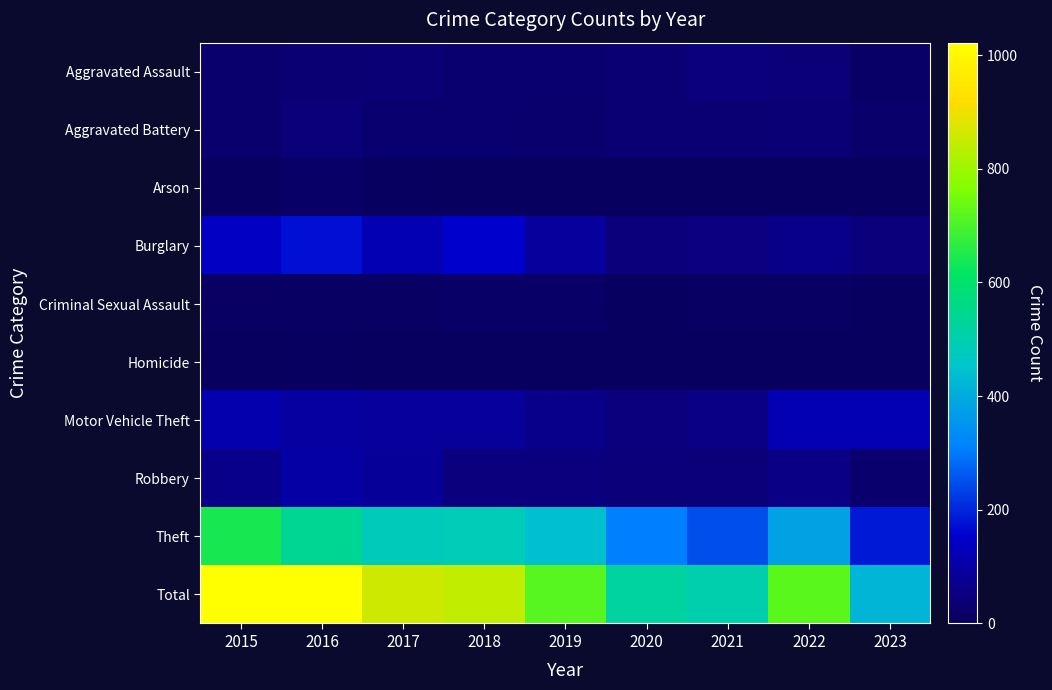

Reading left to right, list all the values displayed in this chart.

Aggravated Assault: 2015=25	2016=34	2017=38	2018=30	2019=28	2020=33	2021=48	2022=41	2023=14
Aggravated Battery: 2015=25	2016=43	2017=29	2018=28	2019=24	2020=33	2021=34	2022=37	2023=20
Arson: 2015=4	2016=15	2017=6	2018=2	2019=2	2020=1	2021=3	2022=3	2023=2
Burglary: 2015=140	2016=175	2017=120	2018=152	2019=91	2020=44	2021=53	2022=64	2023=45
Criminal Sexual Assault: 2015=8	2016=10	2017=9	2018=12	2019=13	2020=7	2021=10	2022=8	2023=7
Homicide: 2015=0	2016=5	2017=1	2018=0	2019=1	2020=1	2021=2	2022=3	2023=1
Motor Vehicle Theft: 2015=115	2016=98	2017=91	2018=88	2019=66	2020=48	2021=63	2022=122	2023=121
Robbery: 2015=64	2016=101	2017=85	2018=49	2019=50	2020=43	2021=40	2022=62	2023=24
Theft: 2015=641	2016=540	2017=482	2018=485	2019=443	2020=310	2021=248	2022=381	2023=186
Total: 2015=1022	2016=1021	2017=861	2018=846	2019=718	2020=520	2021=501	2022=721	2023=420